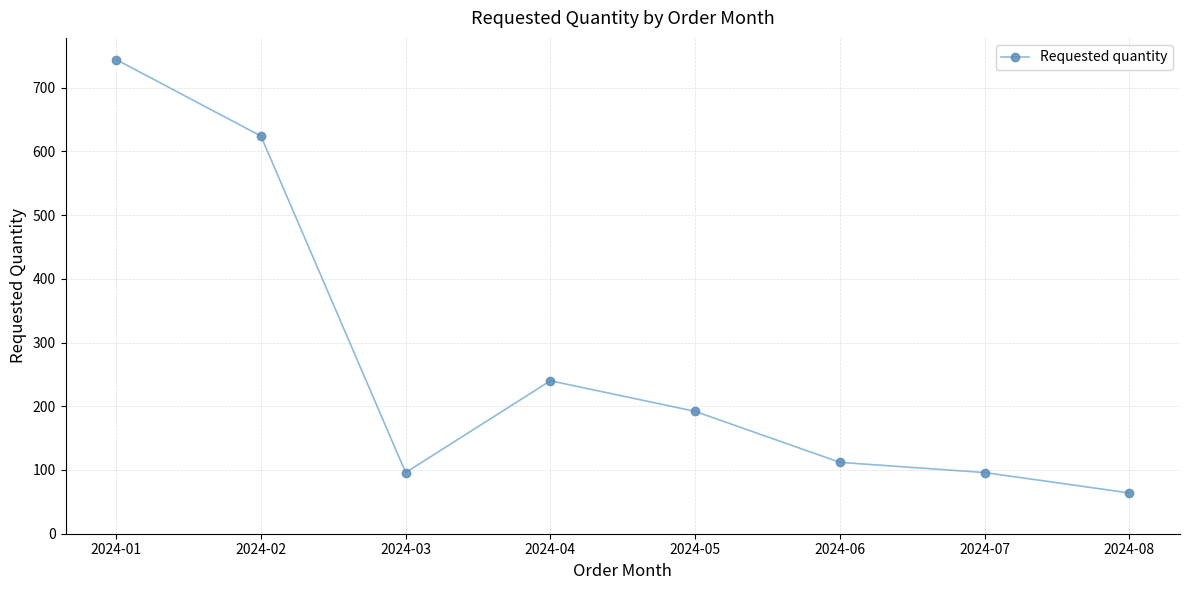

How many data points are less than 192?

4